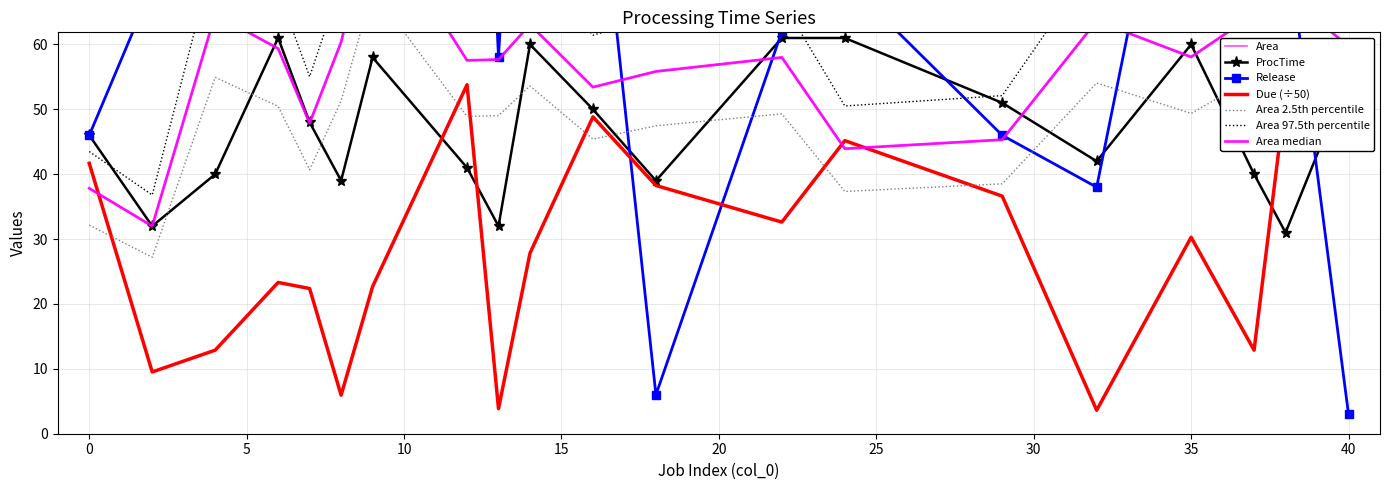

True or false: Due has more than 1 points higher than both neighbors.

True